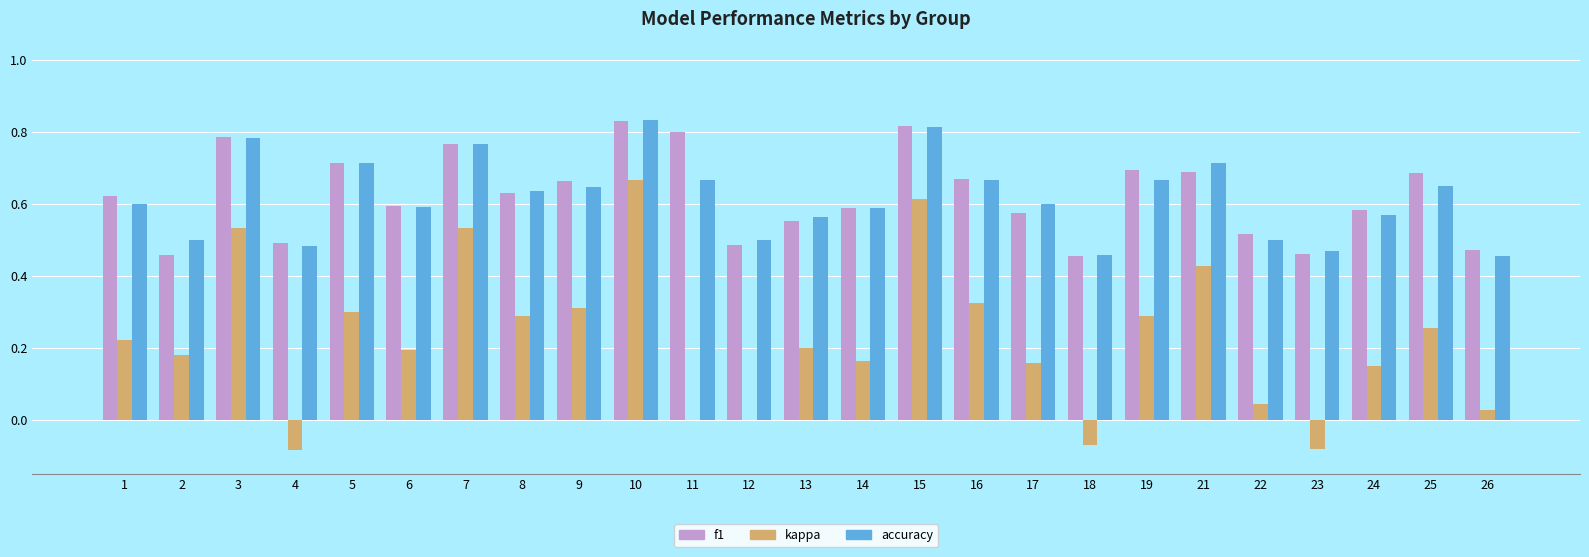

What is the total value across all series at 12?

1.0